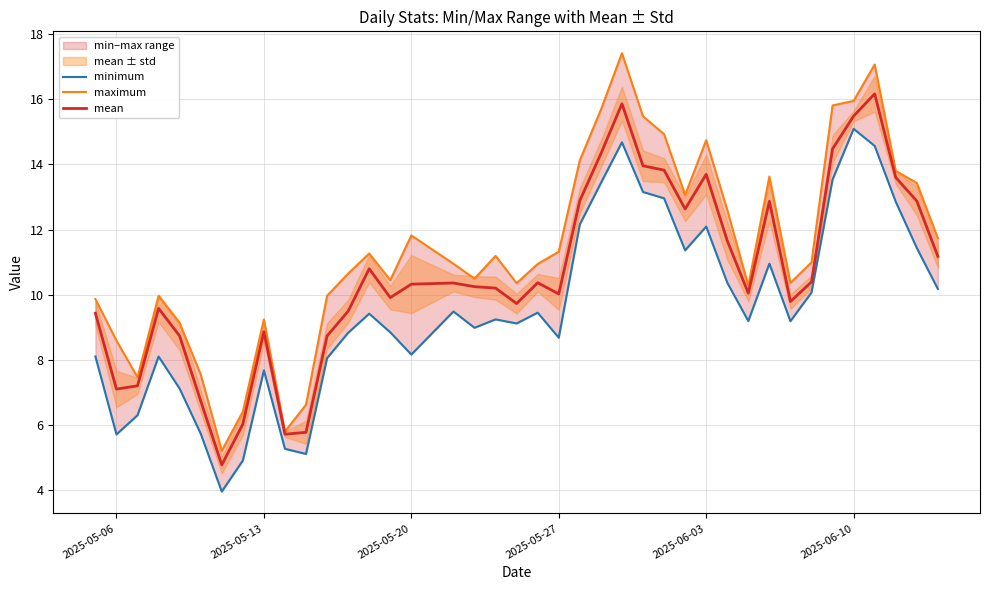

How many categories are shown in the chart?

40